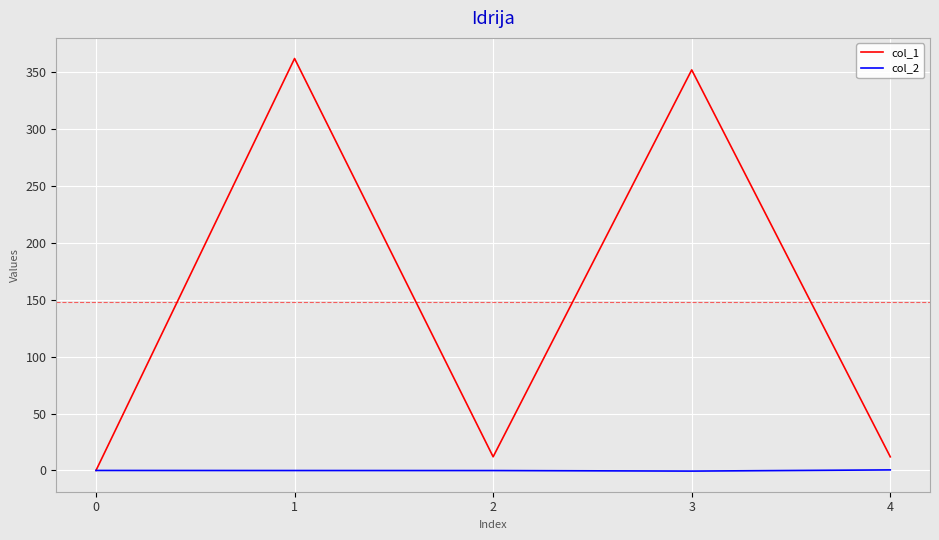

Read the col_1 value at 4.

12.0